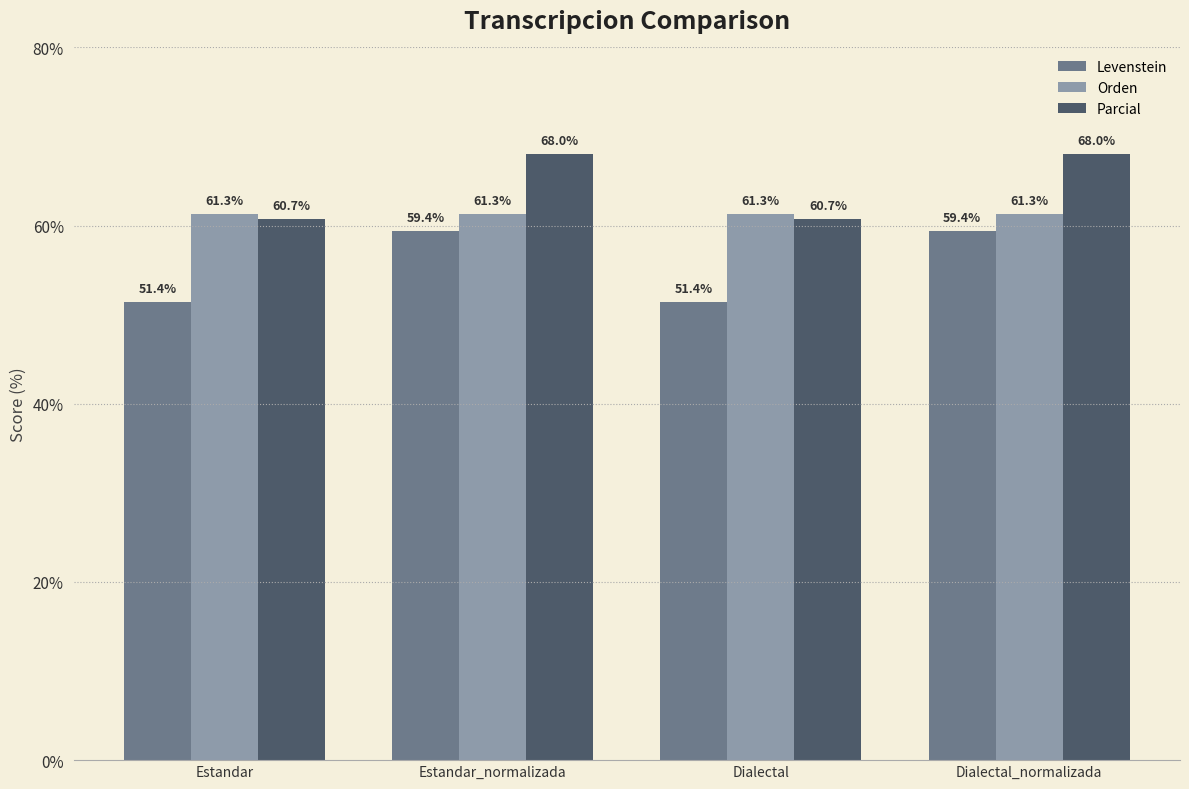

Which series has the widest spread of values?

Levenstein